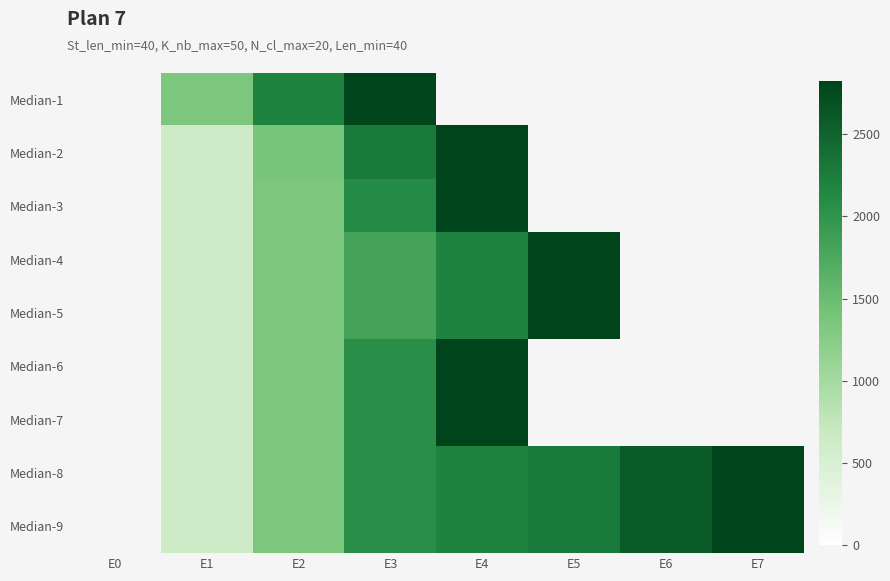

How many values in the Median-3 series are below 2824?

3